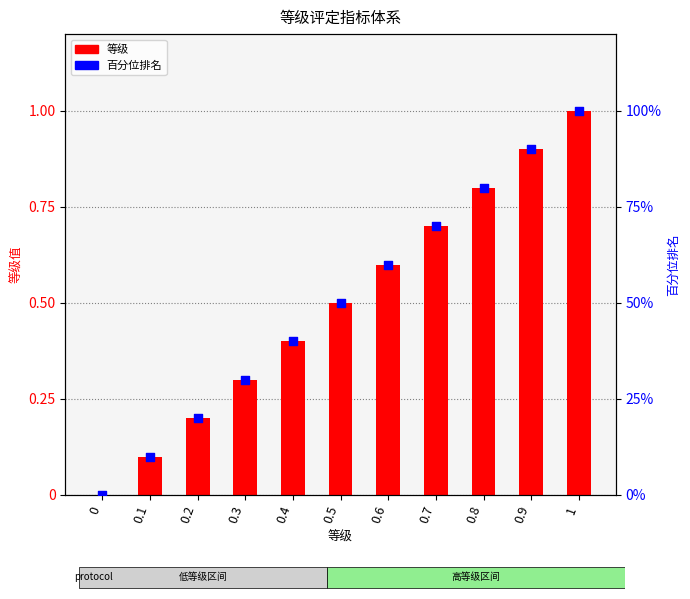

At how many categories does at least one series exceed 98?

1